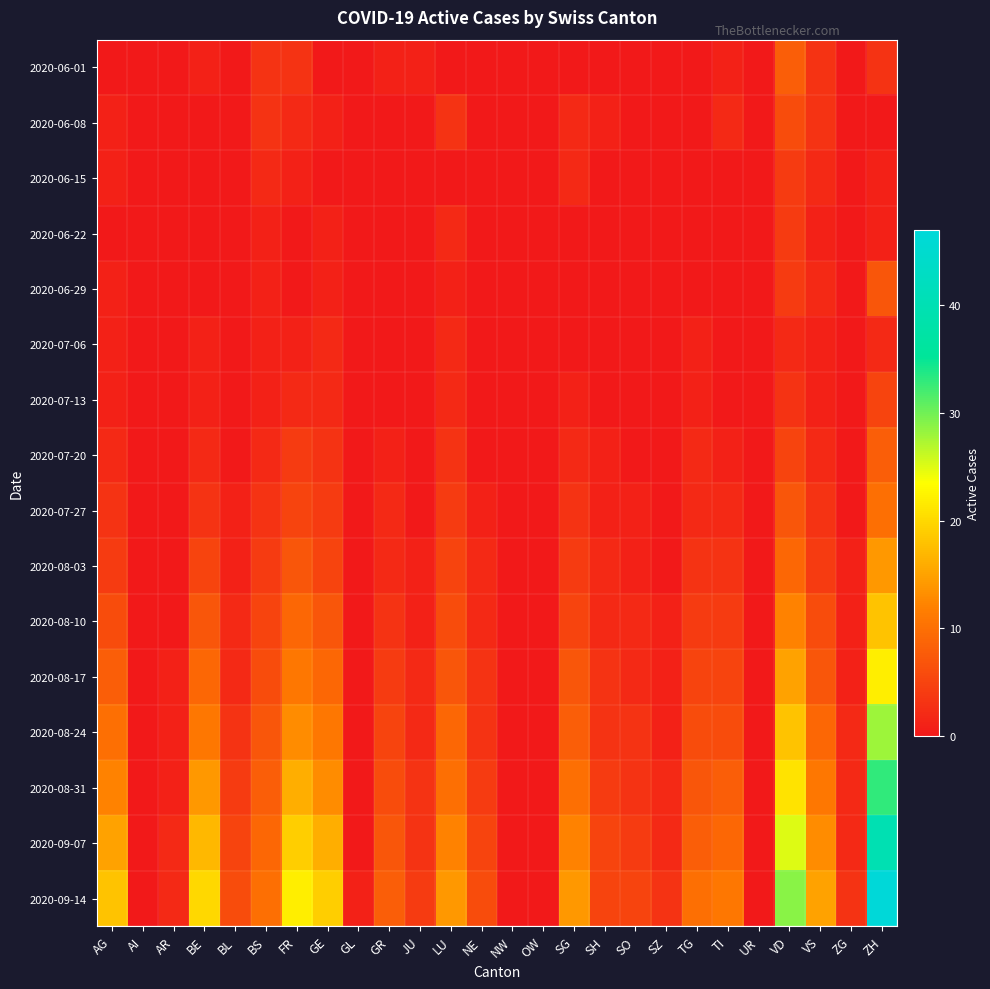

How many series are shown in this chart?

16